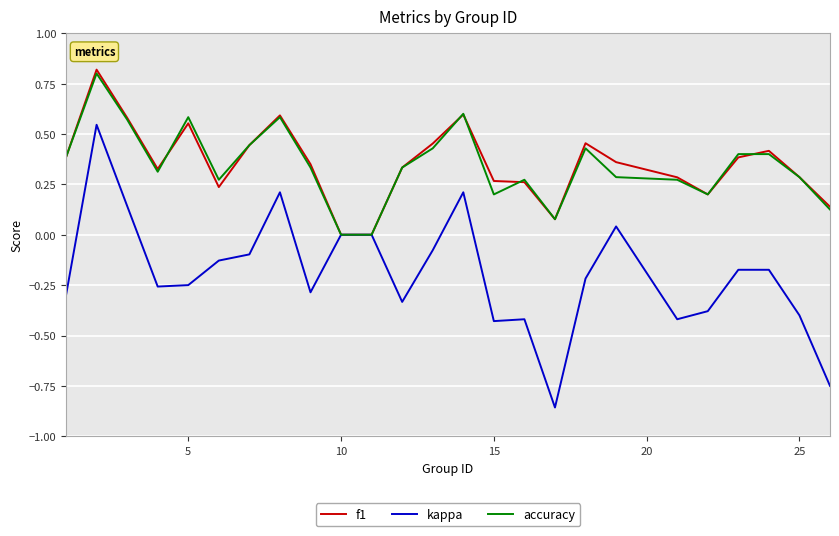

What is the greatest value displayed?

0.8